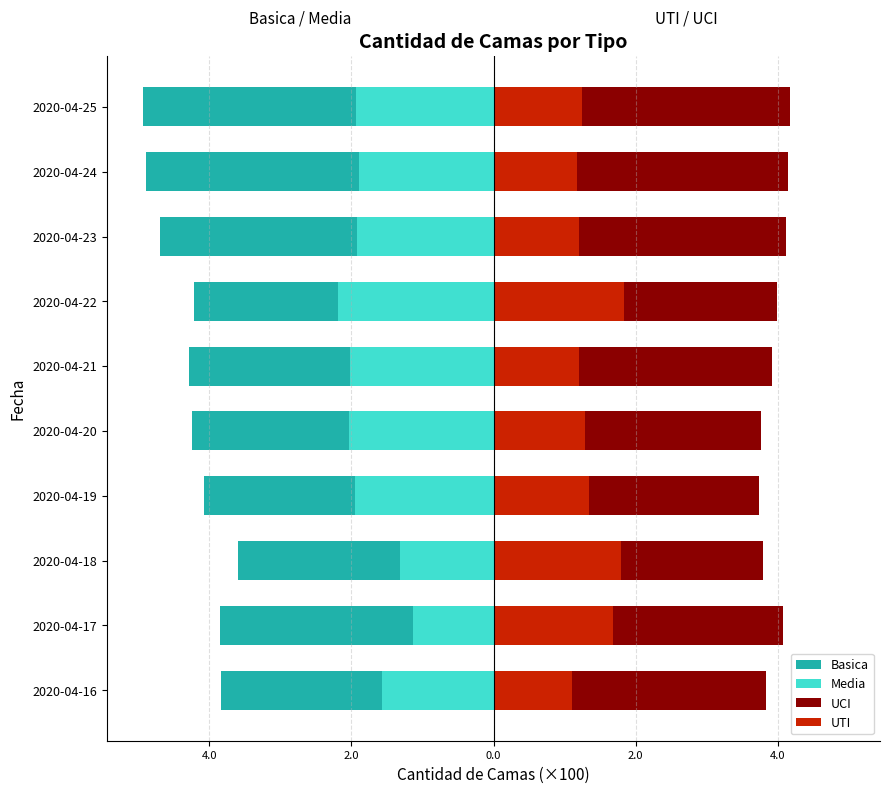

What is the difference between the highest and lowest values at 4.0?

7.9